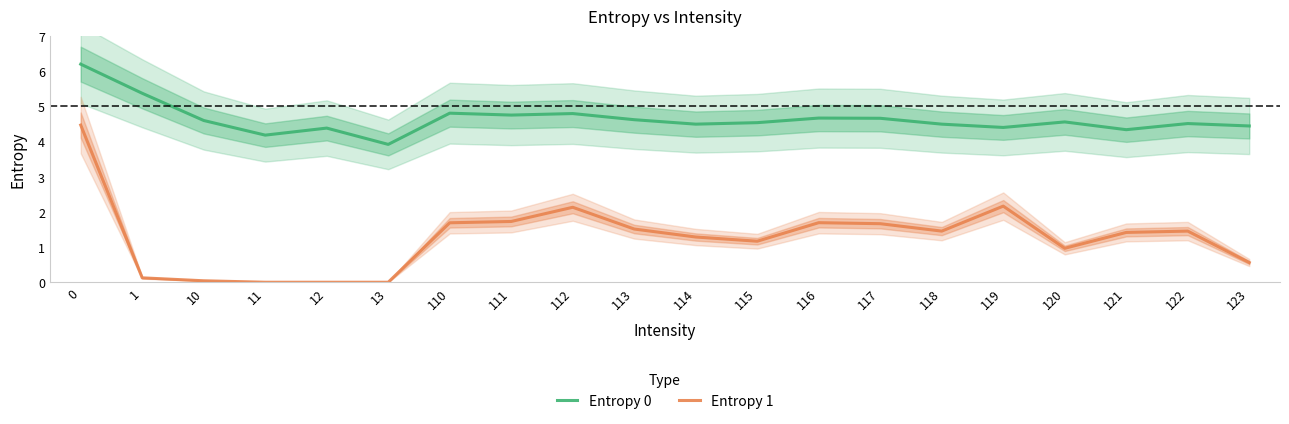

Which series has the largest total across all categories?

Entropy 0